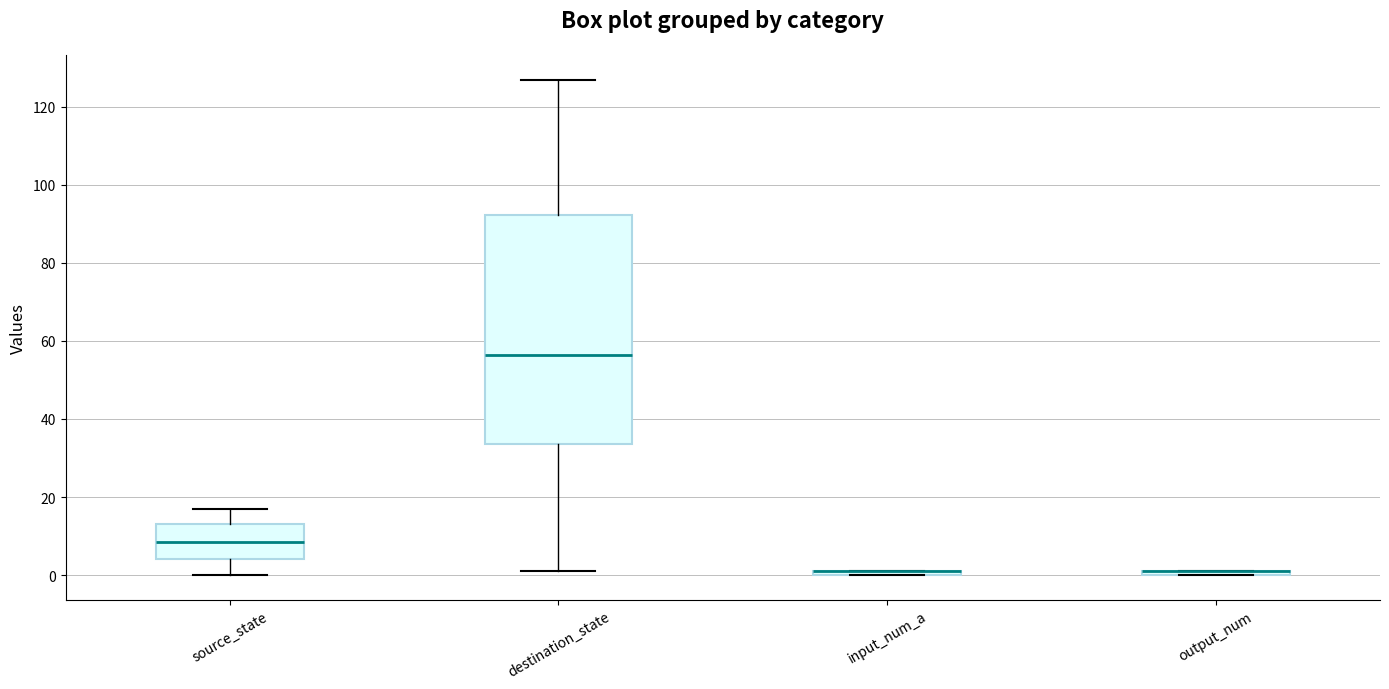

Where is the lower edge of the box for source_state on the y-axis? The values are not printed on the chart, so give them approximately, as read against the axis.

4